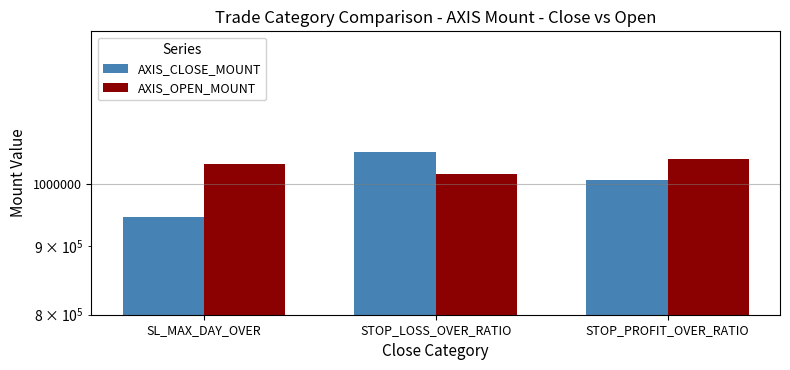

What is the average value of the AXIS_CLOSE_MOUNT series?

1003608.3